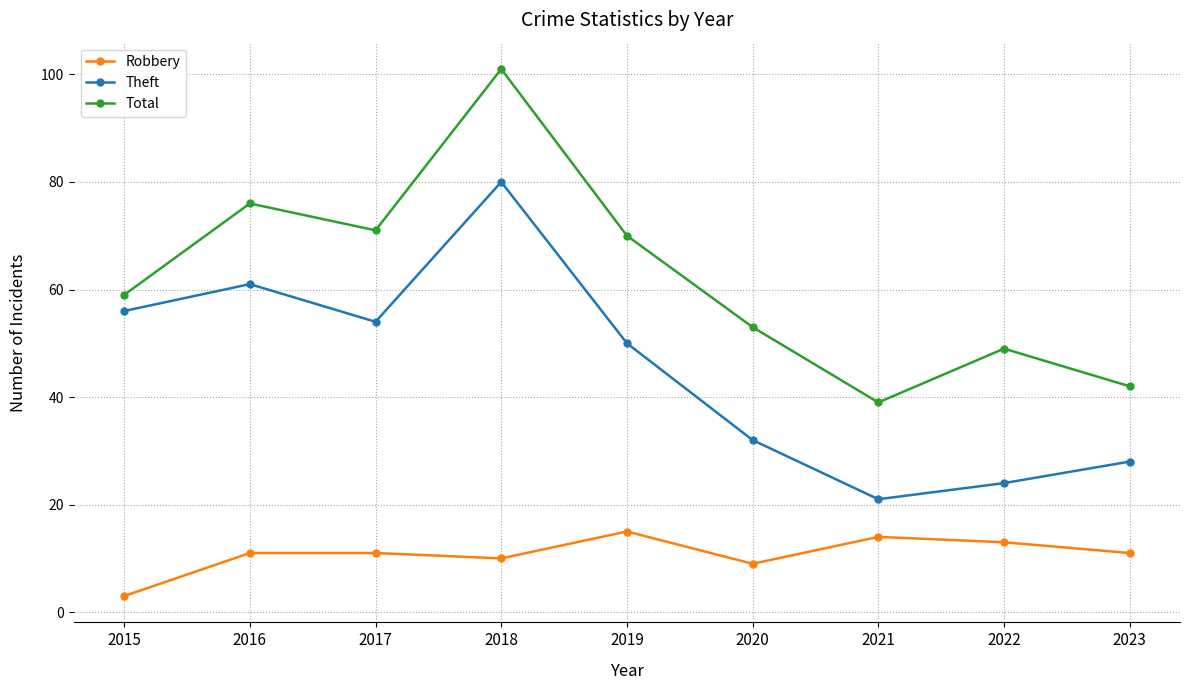

Which series has the largest total across all categories?

Total